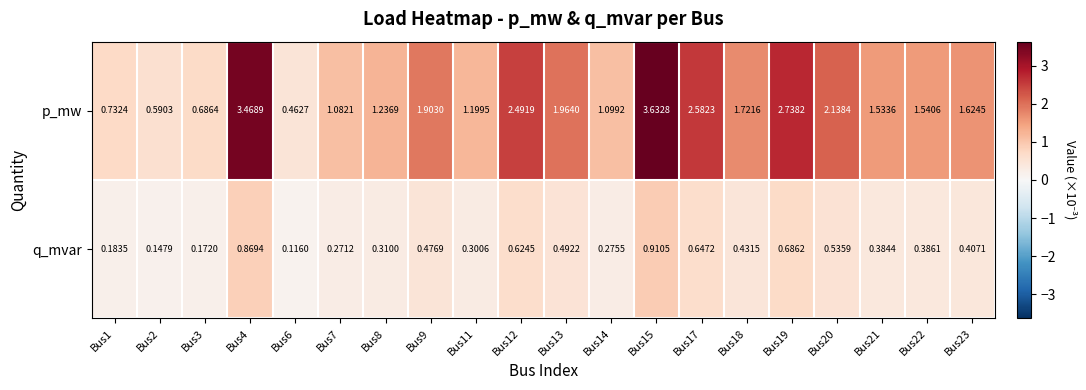

List the series in order of their overall mean, highest first.

p_mw, q_mvar